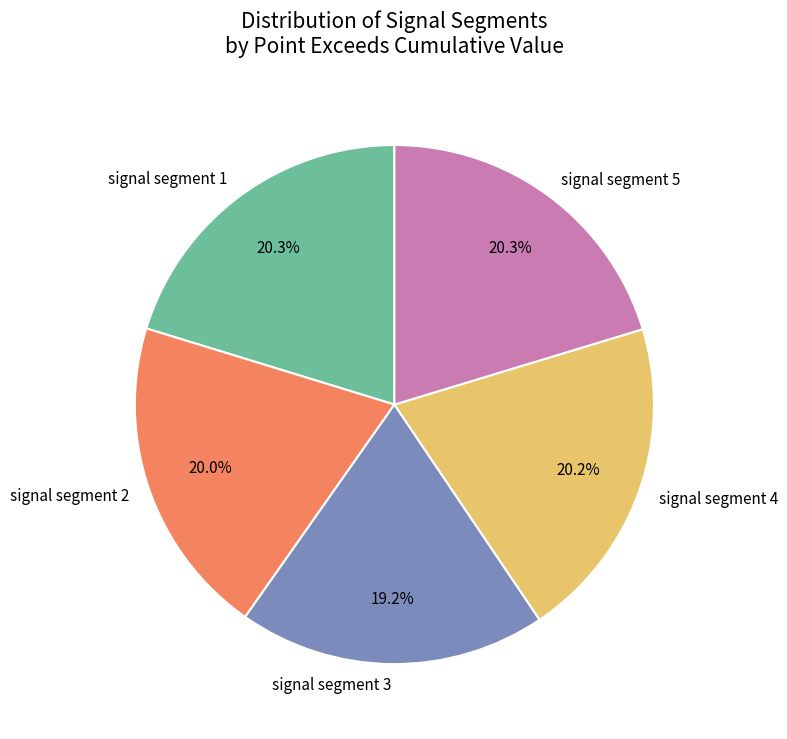

Is it true that signal segment 5 is 20% of the pie?

True